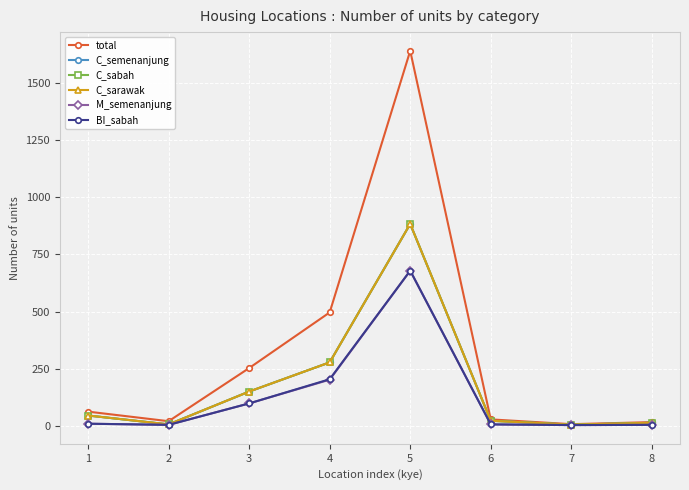

True or false: BI_sabah and total cross at least once.

False